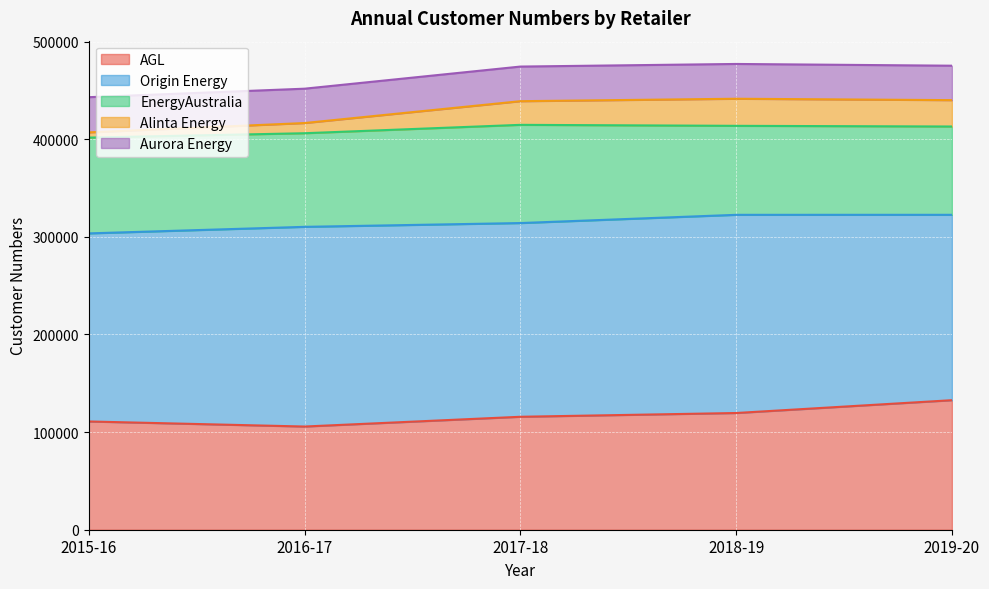

Where is Aurora Energy nearest to the value 35624?

2018-19